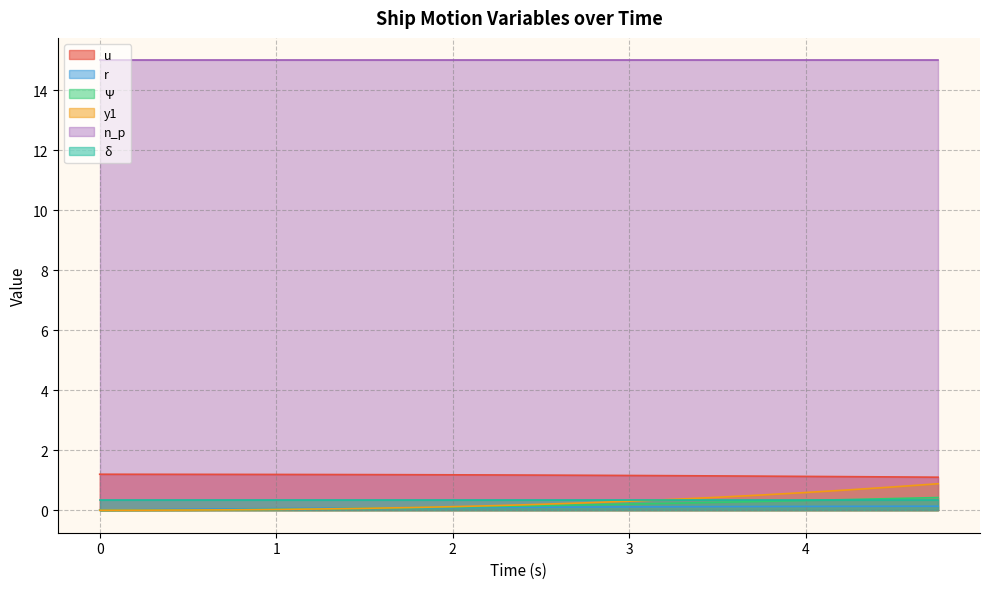

Which series changed the most between 1.25 and 4.5?

y1